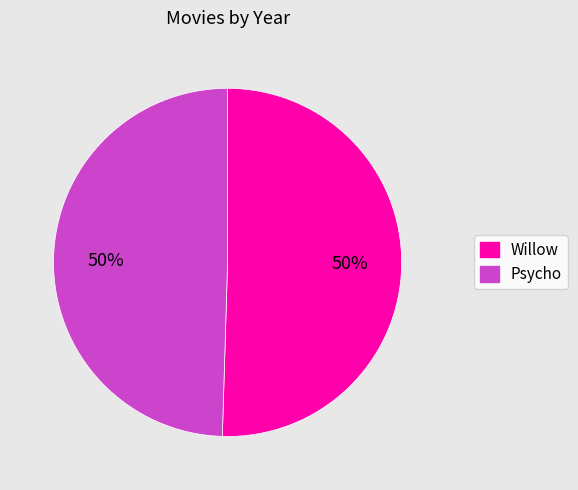

What is the ratio of the value at Psycho to the value at Willow?

1.0